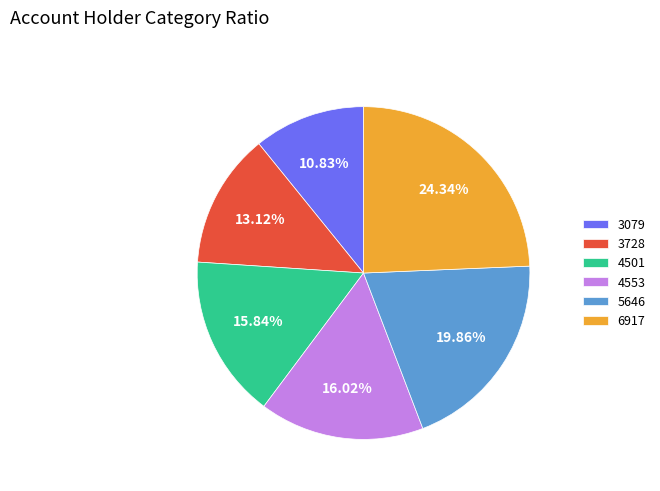

How many slices are in this pie chart?

6